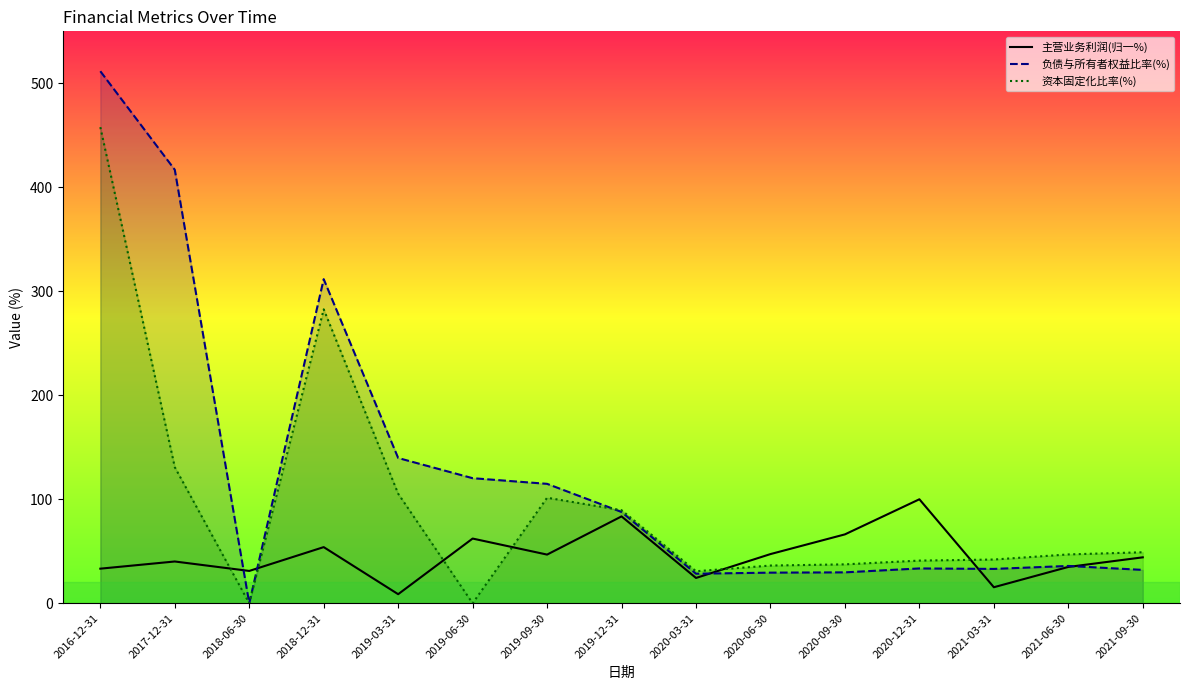

What is the value of the 主营业务利润(归一%) point at the 11th from the left?

66.2